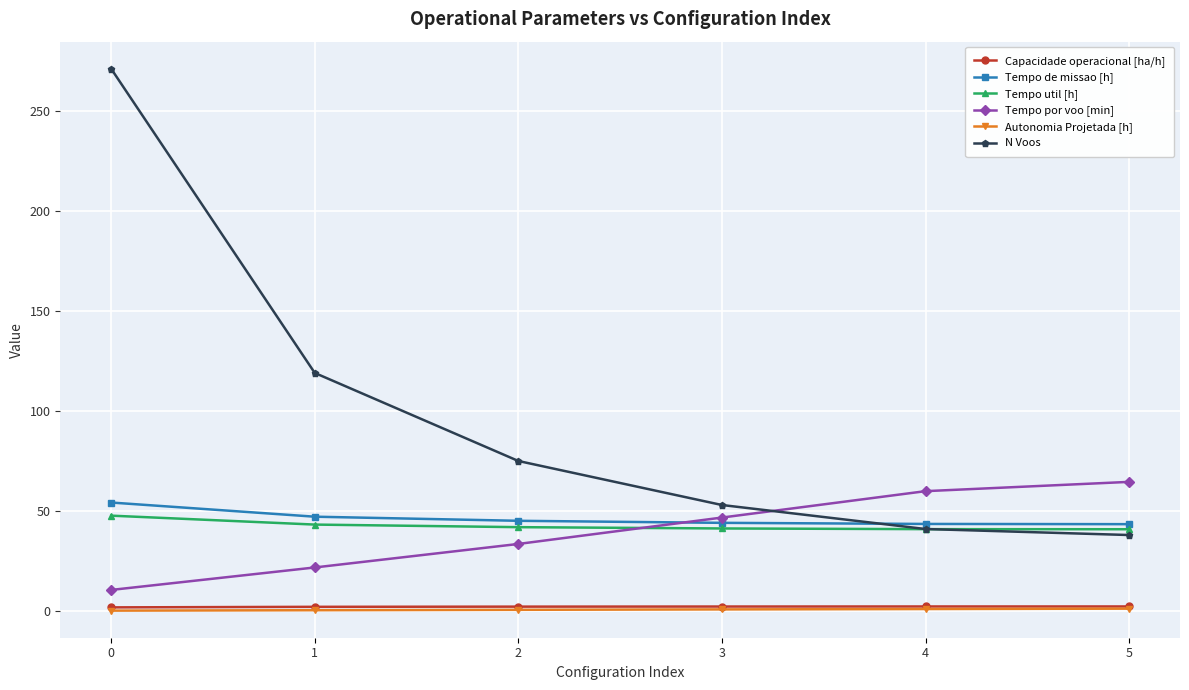

Which series has the largest range (max minus min)?

N Voos